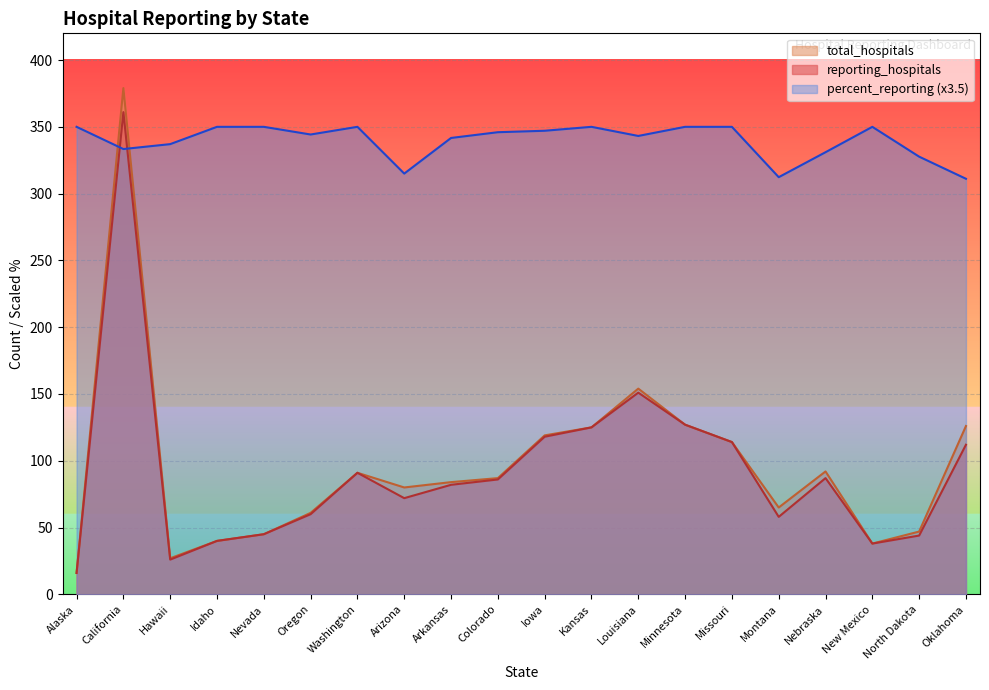

At how many categories does at least one series exceed 179?

20